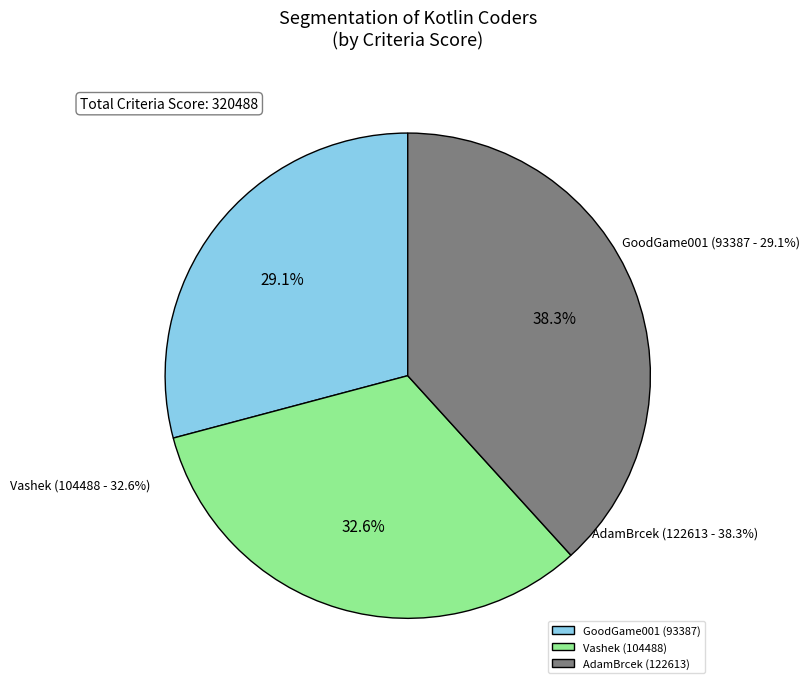

What is the smallest slice in the pie chart?

GoodGame001 (93387)